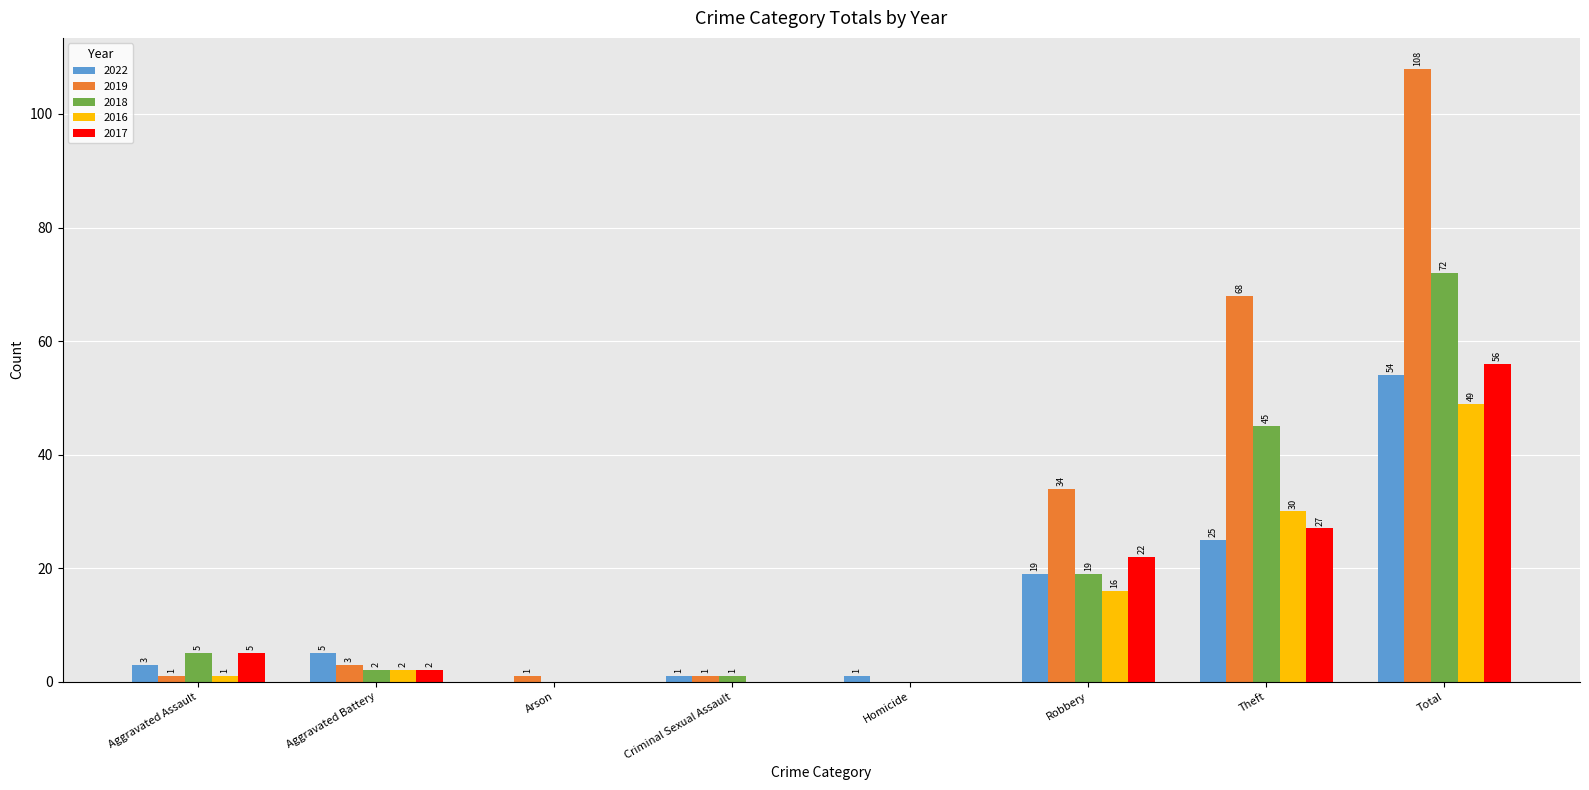

How many categories are shown in the chart?

8